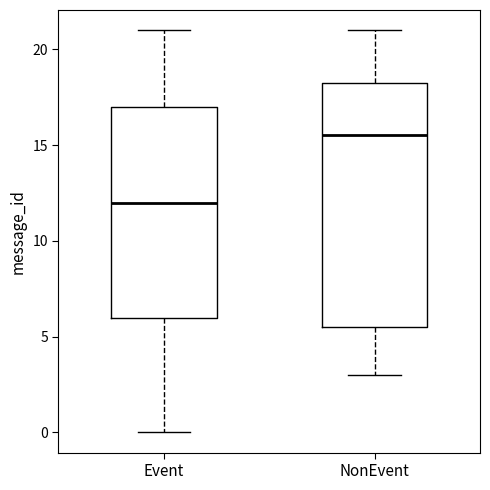

Reading left to right, read every box against the y-axis: the position of its median line, the range the box covers, and the ends of its whiskers. The values are not printed on the chart, so give them approximately, as read against the axis.

Event: median 12.0, box 6.0 to 17.0, whiskers 0.0 to 21.0
NonEvent: median 15.5, box 5.5 to 18.5, whiskers 3.0 to 21.0